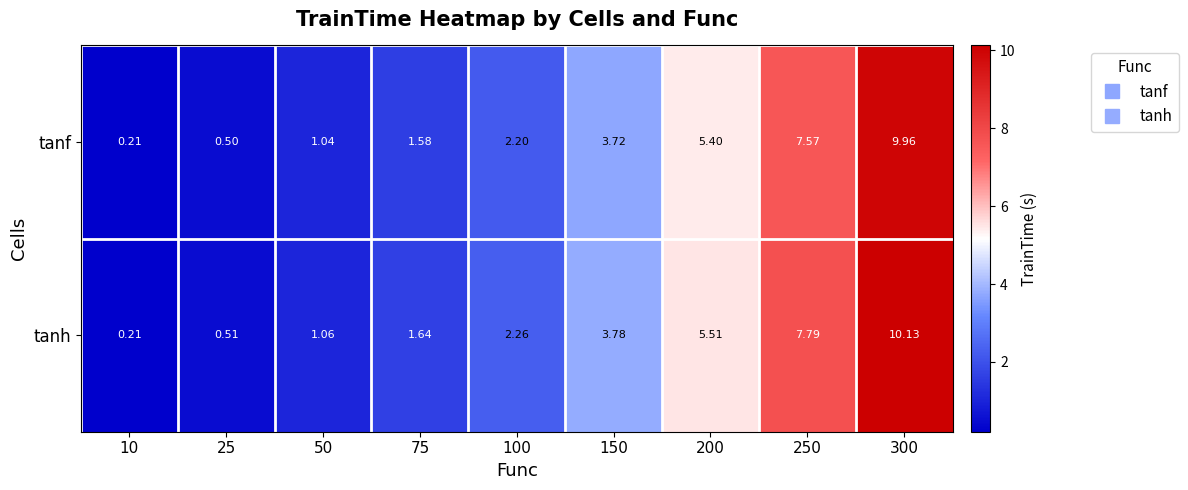

Which series has the largest total across all categories?

tanh